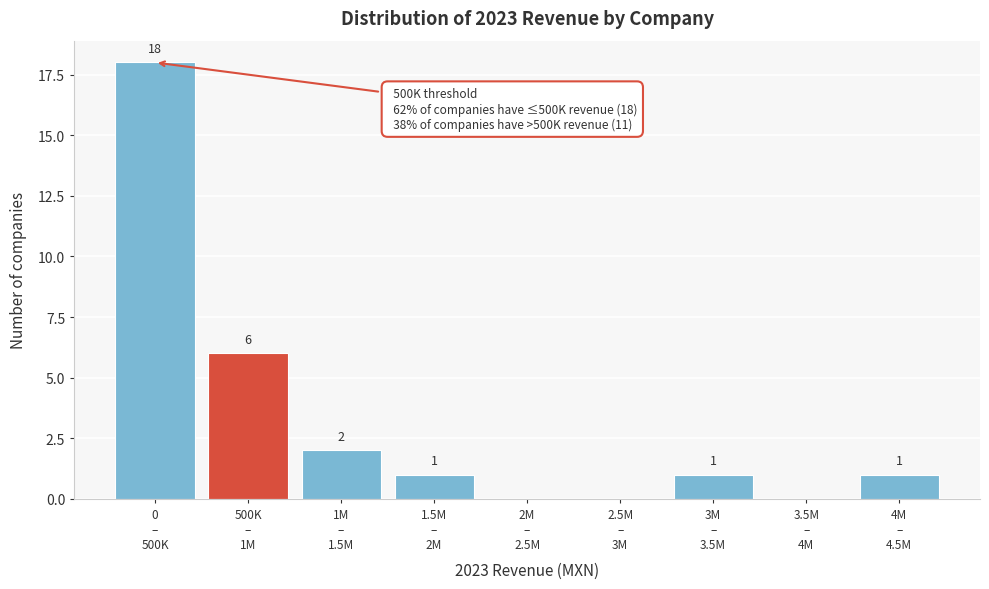

What is the sum of all values?

29